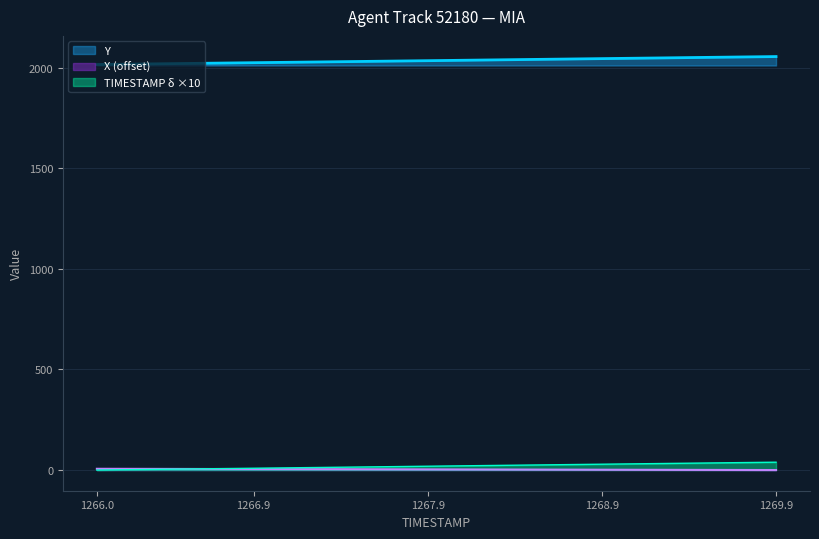

True or false: TIMESTAMP δ ×10 and Y cross at least once.

False